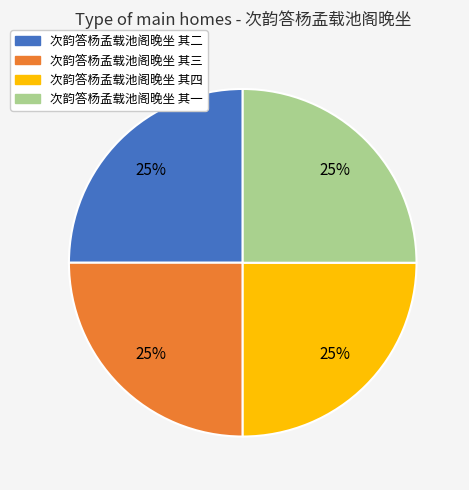

Count the number of slices in the pie.

4